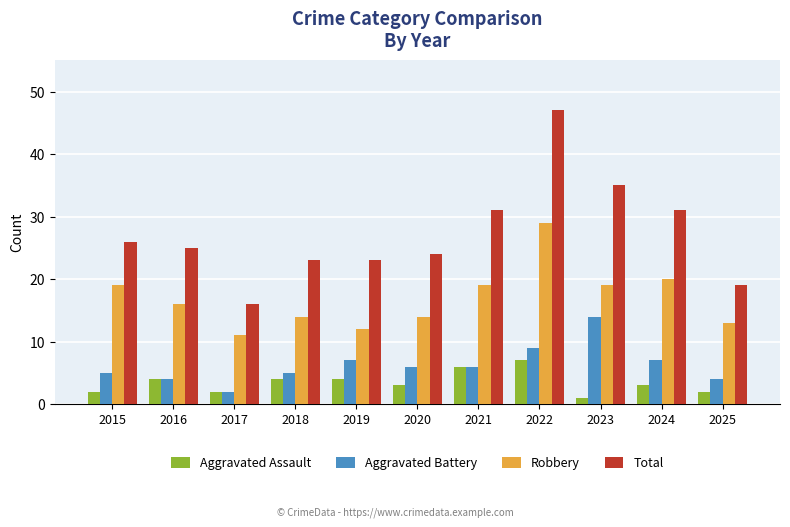

Which series has the largest total across all categories?

Total